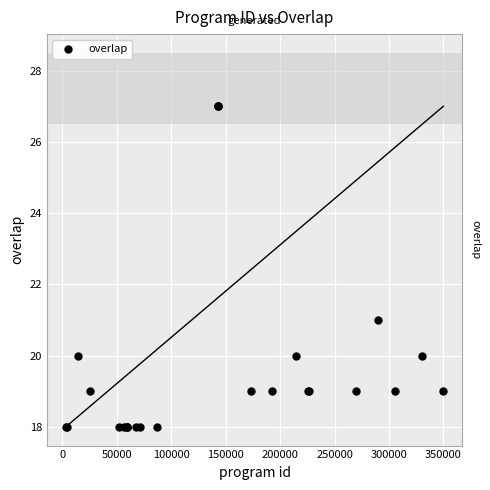

What Y value in the scatter plot is closest to 22?

21